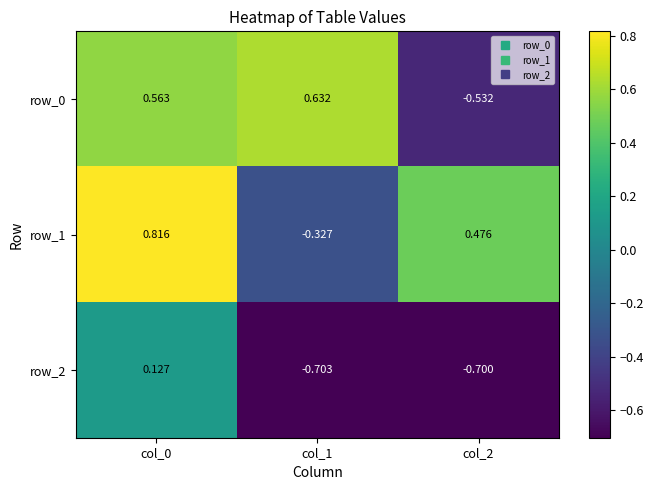

What is the smallest value displayed?

-0.7